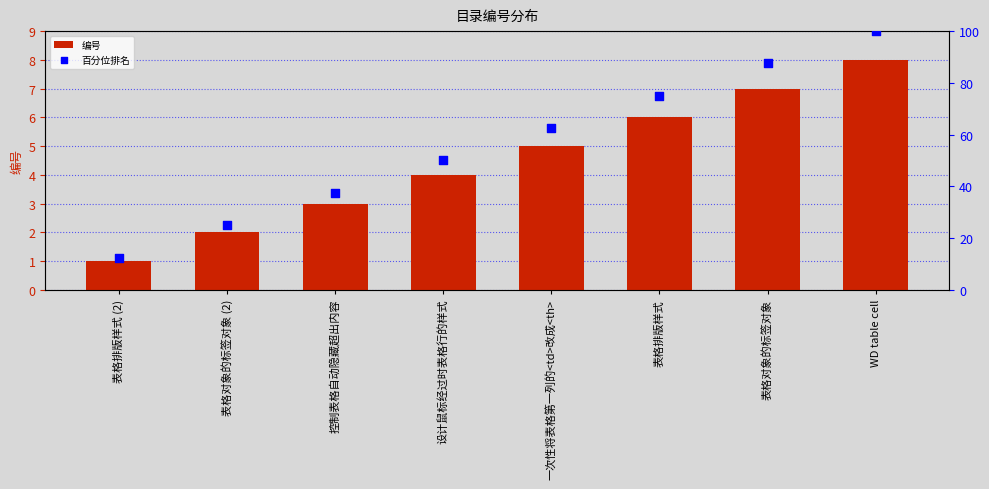

Is the value of 百分位排名 at 表格排版样式 greater than the value of 编号 at 控制表格自动隐藏超出内容?

Yes